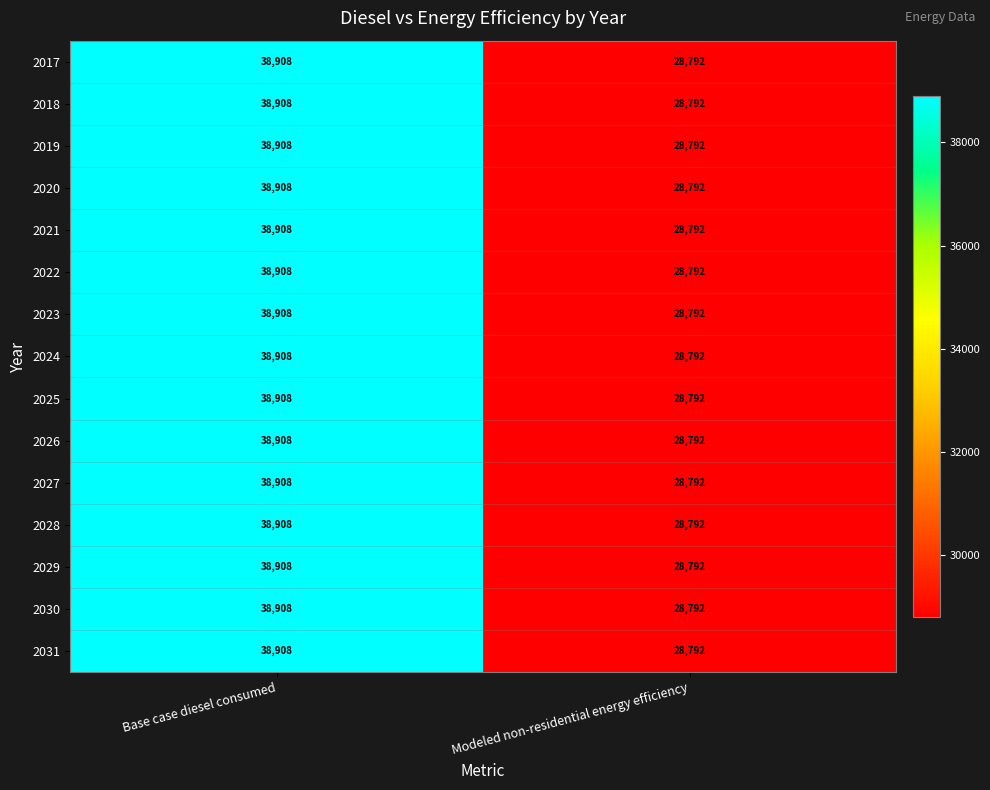

What value does the 2019 series have at Base case diesel consumed?

38908